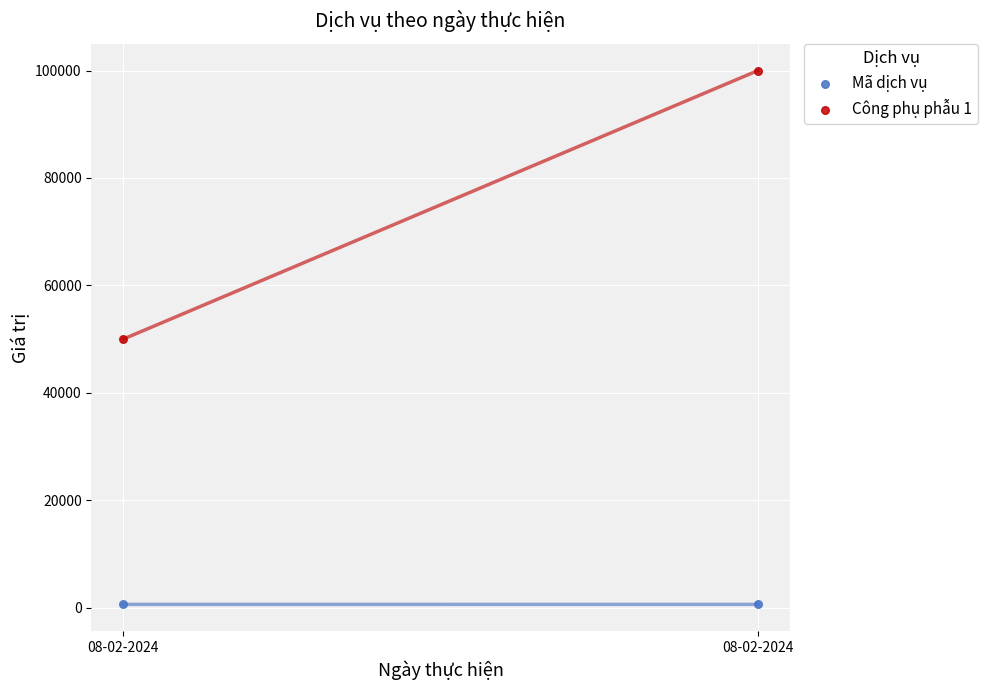

Across all data points, what is the range of Y values (max minus min)?

99382